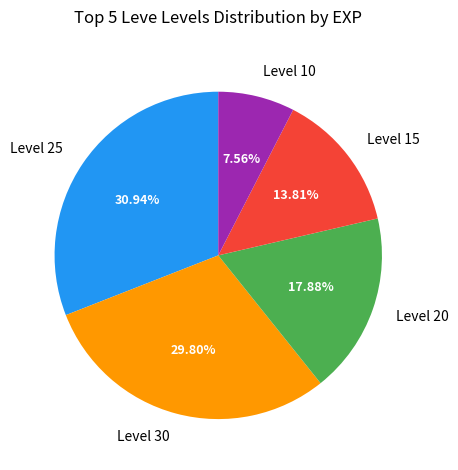

Does Level 10 represent more than half of the total?

No